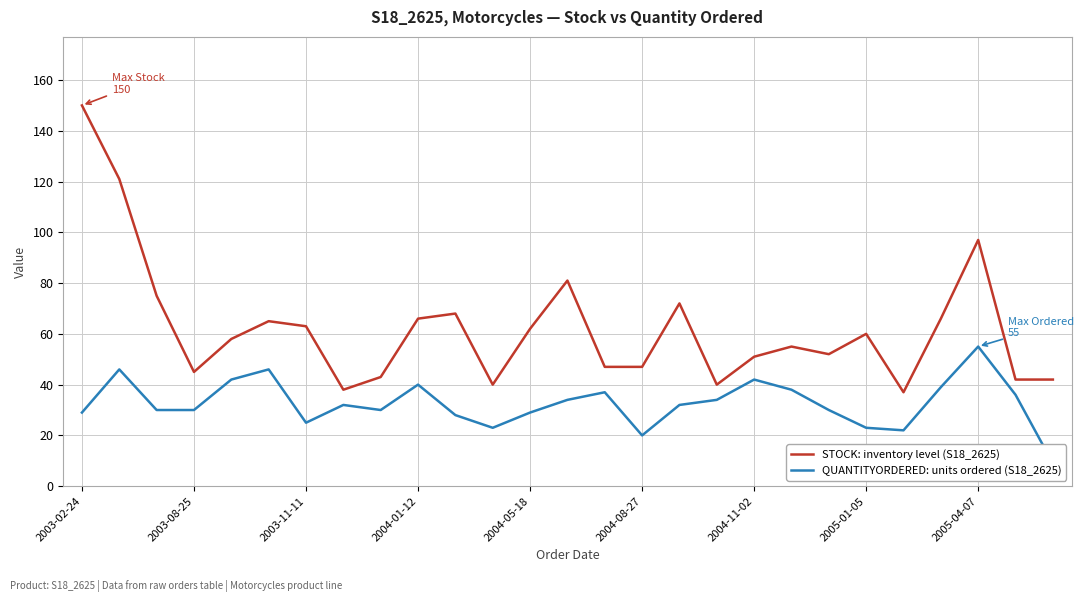

True or false: STOCK: inventory level (S18_2625) has a value of 97 at 2005-04-07.

True